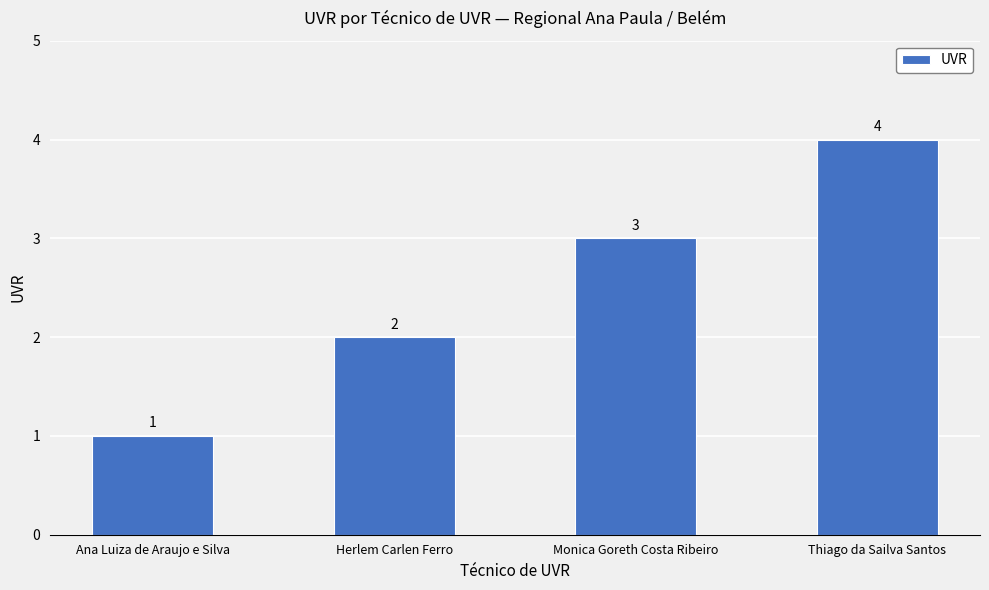

List the labels in order of value, smallest first.

Ana Luiza de Araujo e Silva, Herlem Carlen Ferro, Monica Goreth Costa Ribeiro, Thiago da Sailva Santos